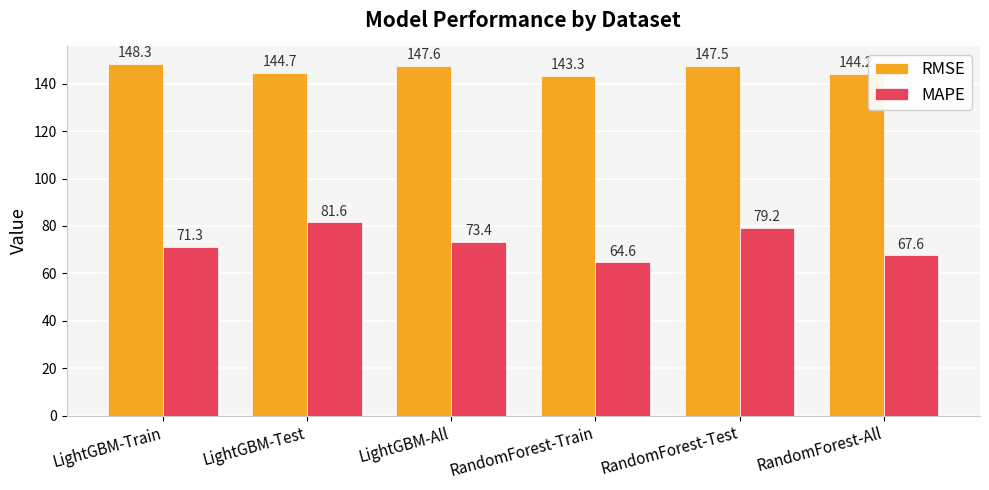

List the labels in order of RMSE value, smallest first.

RandomForest-Train, RandomForest-All, LightGBM-Test, RandomForest-Test, LightGBM-All, LightGBM-Train